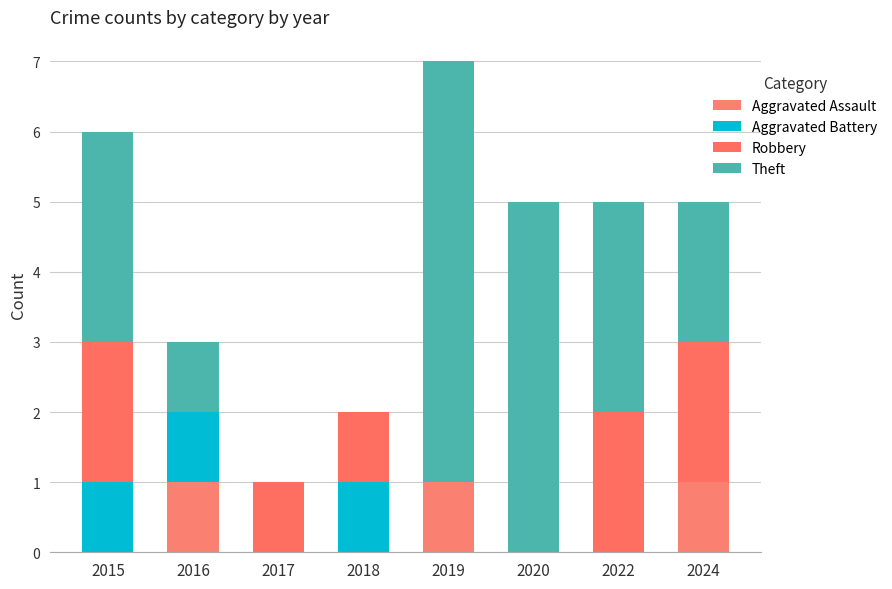

Are the bars horizontal?

No